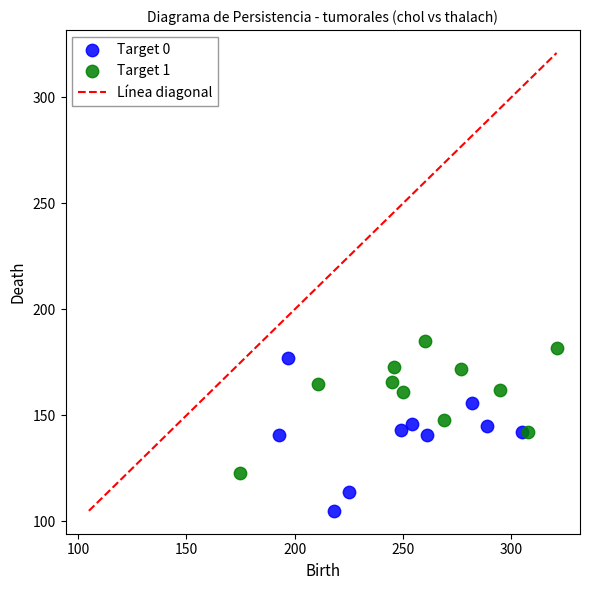

Which series has the widest spread of Y values?

Target 0